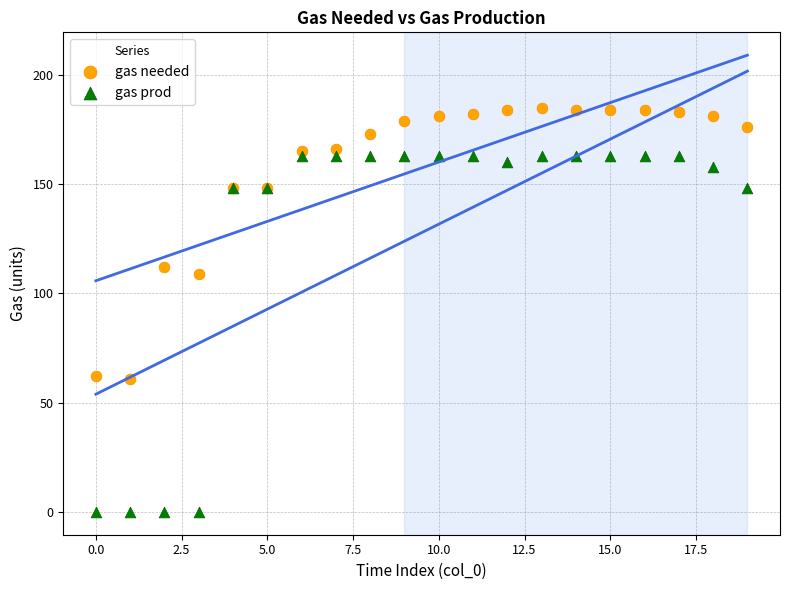

In the gas needed series, what Y value is closest to 123?

112